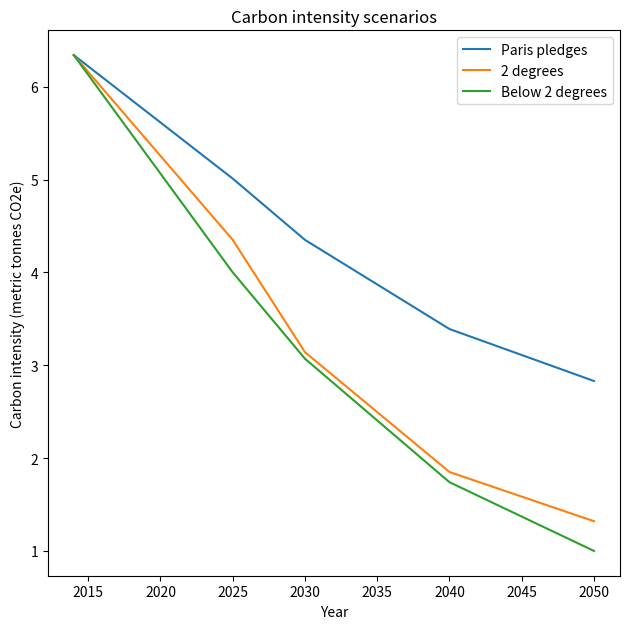

How many lines are shown in the chart?

3